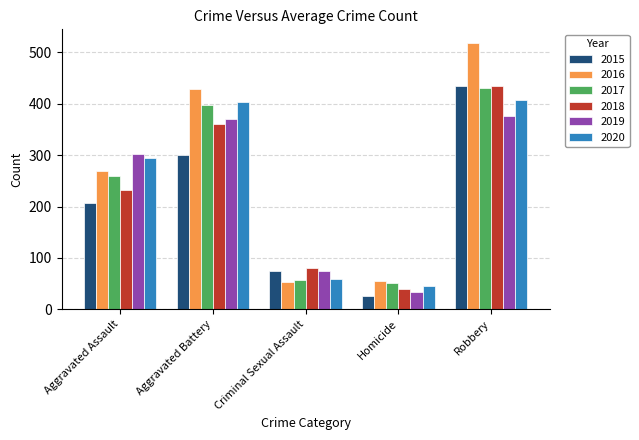

Which label corresponds to the smallest value in the chart?

Homicide